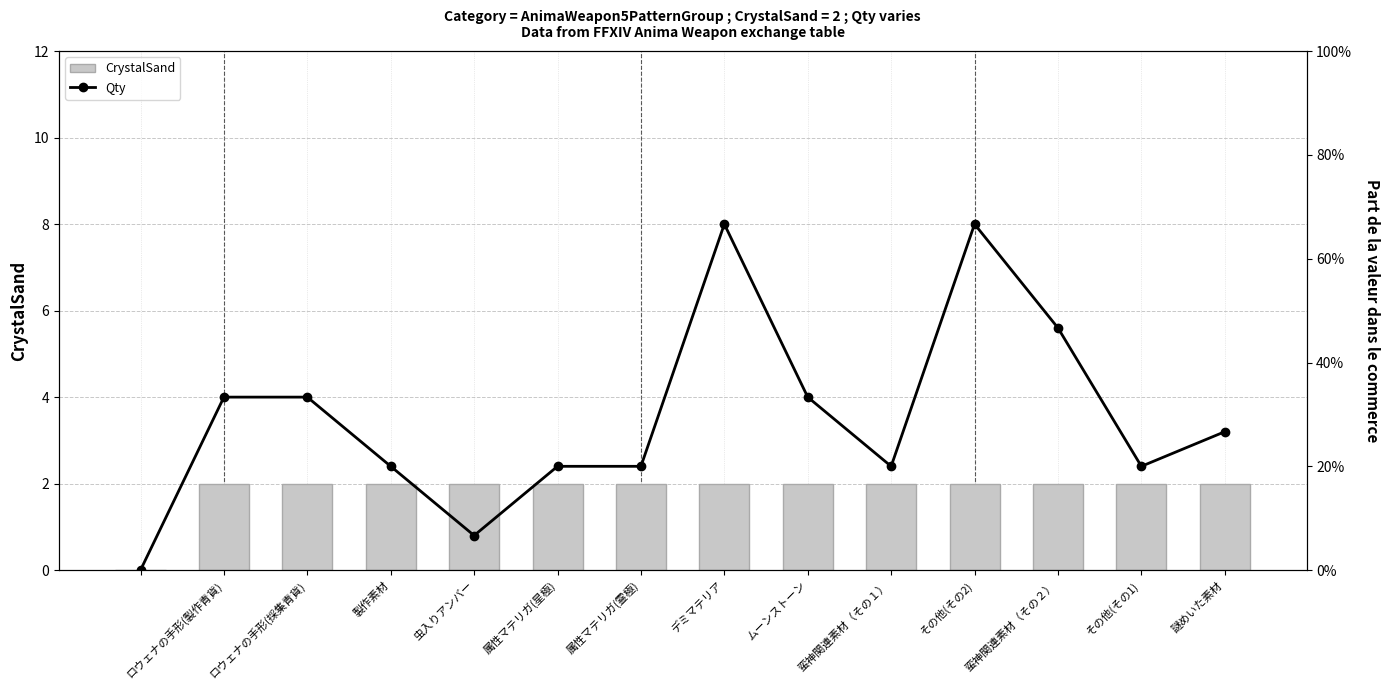

The CrystalSand series shows 2 at ロウェナの手形(製作青貨). True or false?

True